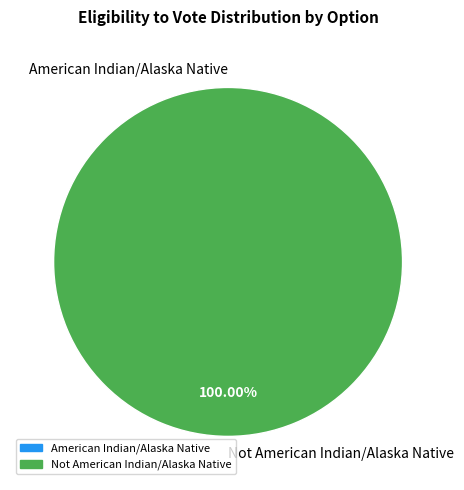

Count the number of slices in the pie.

2